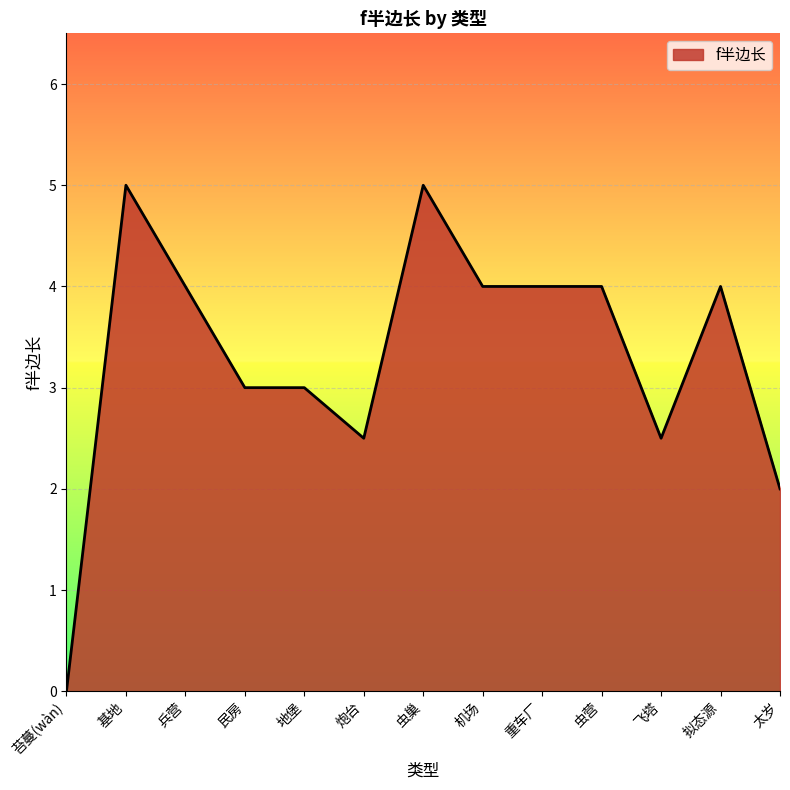

How many series are shown in this chart?

1